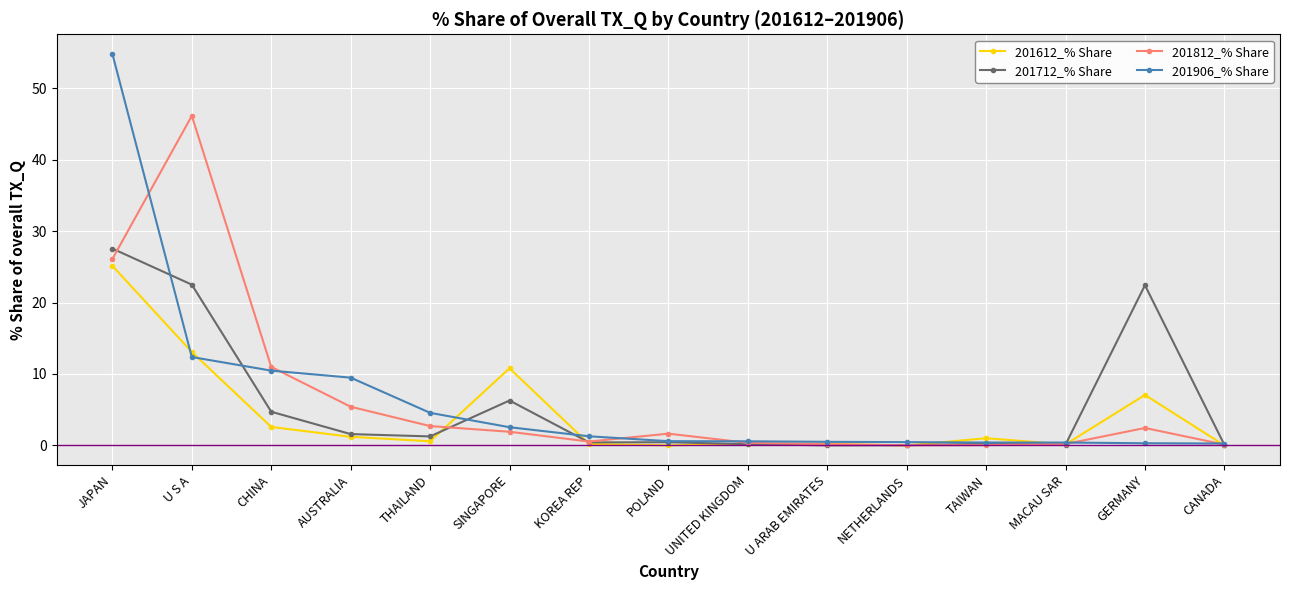

What is the sum of all 201712_% Share values?

87.9